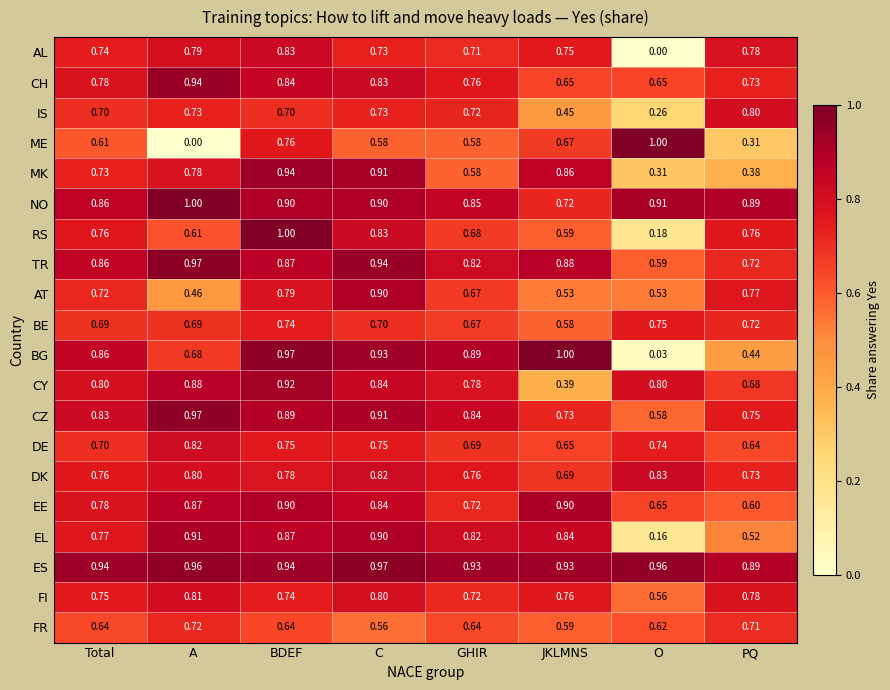

Which series has the largest total across all categories?

ES